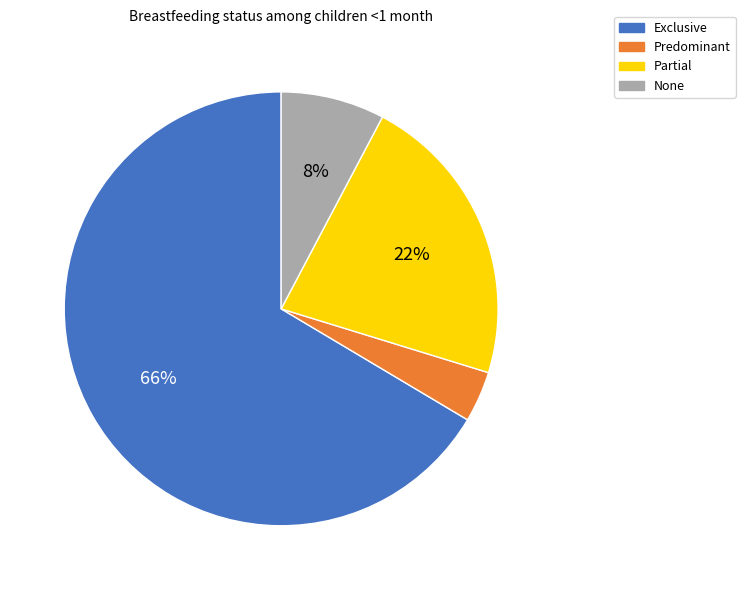

To the nearest percent, what percentage of the pie is Partial?

22%